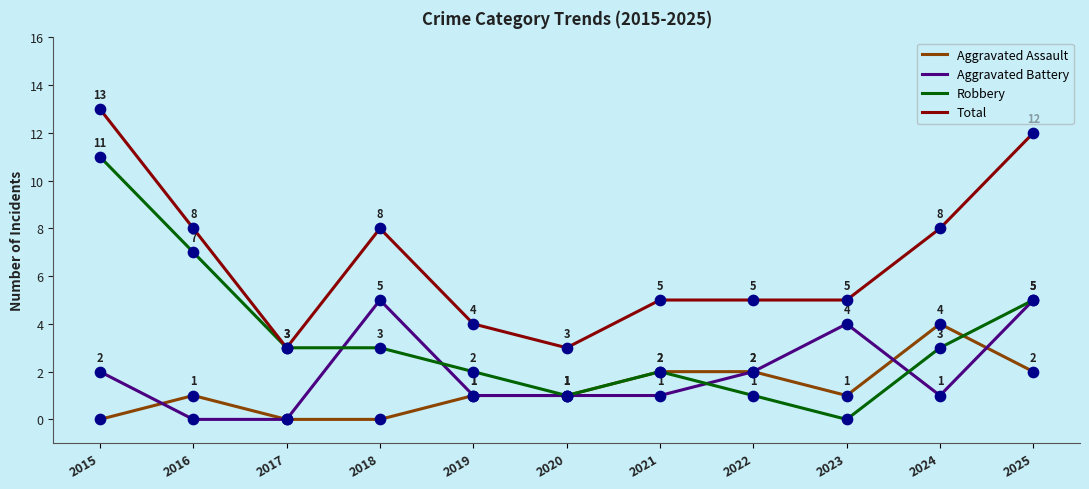

What are all the series names shown in the legend?

Aggravated Assault, Aggravated Battery, Robbery, Total